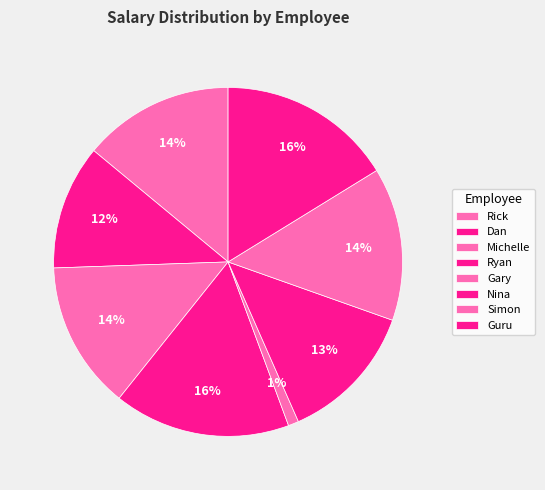

Count the number of slices in the pie.

8